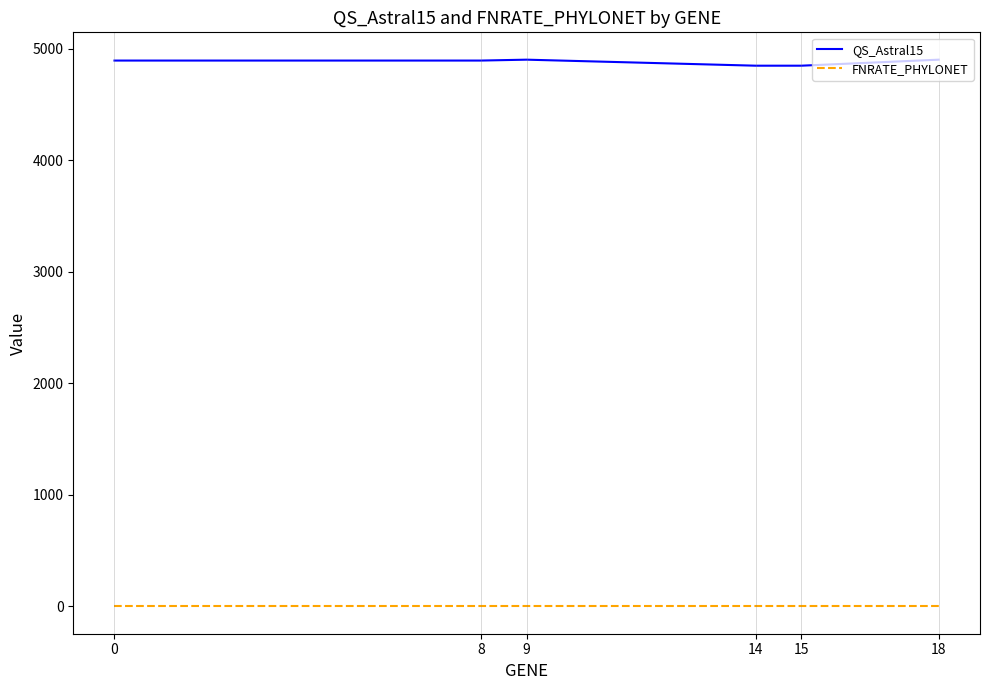

The value of FNRATE_PHYLONET at 9 is 0. True or false?

True